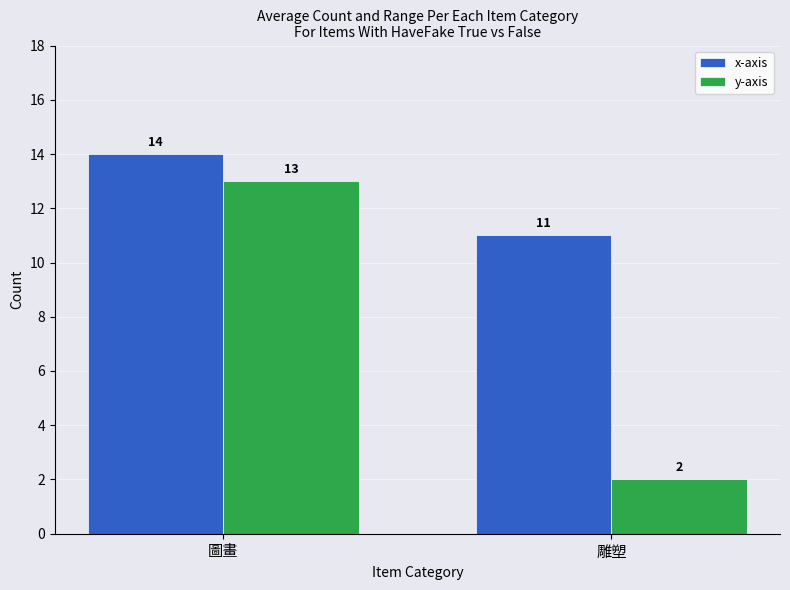

At which category does the chart reach its minimum across all series?

雕塑